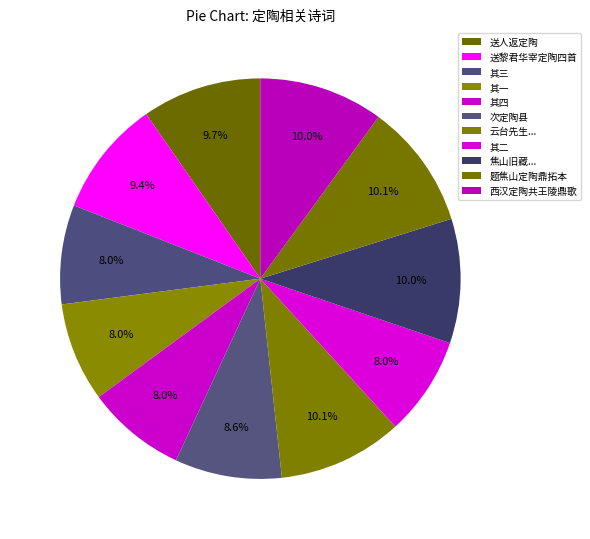

Which slice is the largest?

题焦山定陶鼎拓本